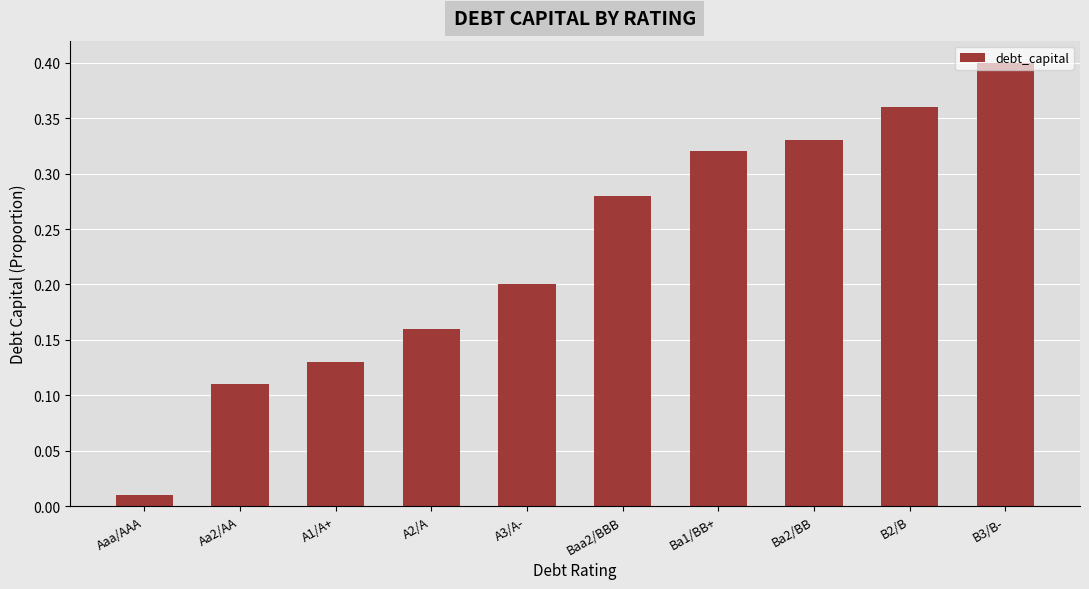

True or false: the data shows 0.1 at A2/A.

False